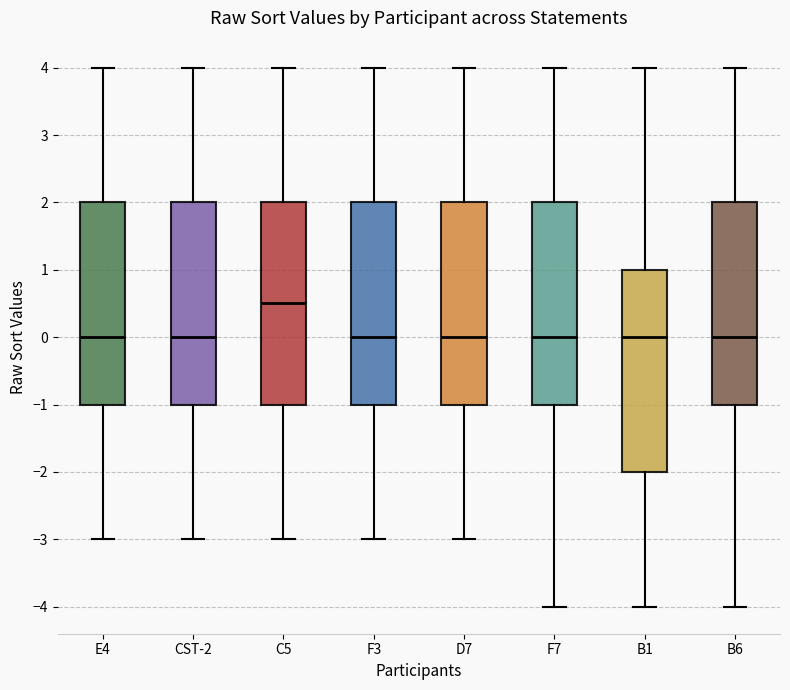

Reading left to right, transcribe this box plot: for each box, give where its median line is, the range the box spans, and where its two whiskers end, as read against the y-axis. The values are not printed on the chart, so give them approximately, as read against the axis.

E4: median 0.0, box -1.0 to 2.0, whiskers -3.0 to 4.0
CST-2: median 0.0, box -1.0 to 2.0, whiskers -3.0 to 4.0
C5: median 0.5, box -1.0 to 2.0, whiskers -3.0 to 4.0
F3: median 0.0, box -1.0 to 2.0, whiskers -3.0 to 4.0
D7: median 0.0, box -1.0 to 2.0, whiskers -3.0 to 4.0
F7: median 0.0, box -1.0 to 2.0, whiskers -4.0 to 4.0
B1: median 0.0, box -2.0 to 1.0, whiskers -4.0 to 4.0
B6: median 0.0, box -1.0 to 2.0, whiskers -4.0 to 4.0